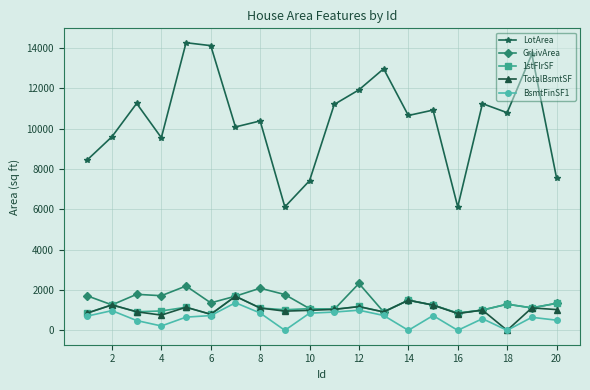

True or false: LotArea and 1stFlrSF intersect in this chart.

False